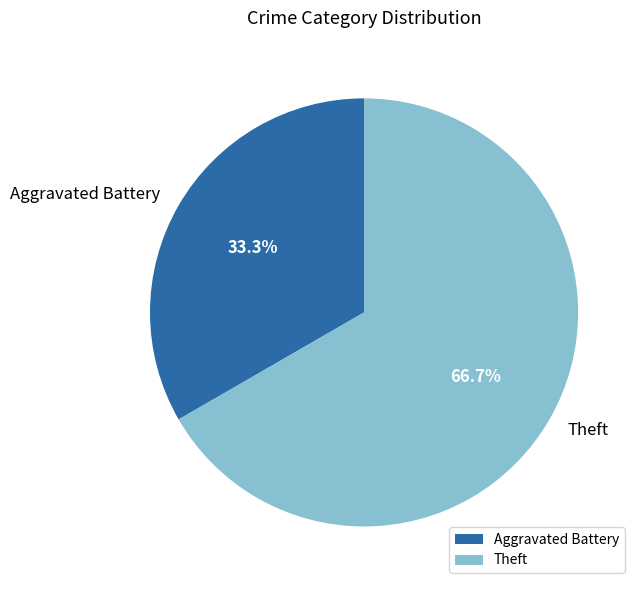

How many slices are in this pie chart?

2